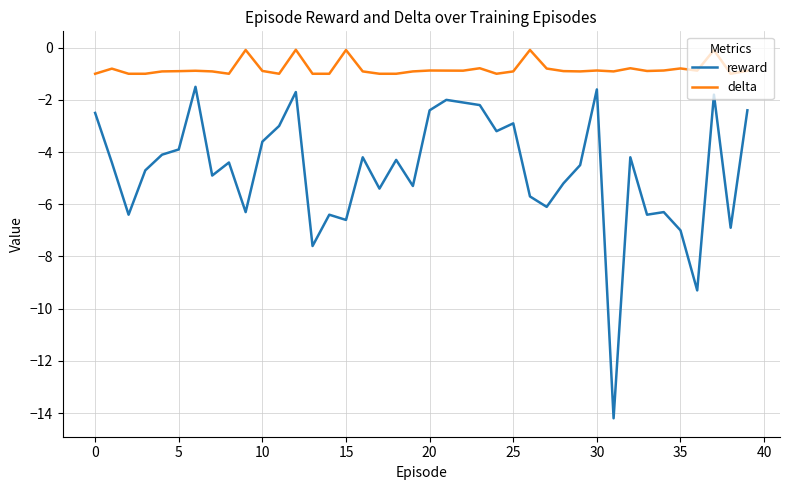

Which series has the widest spread of values?

reward